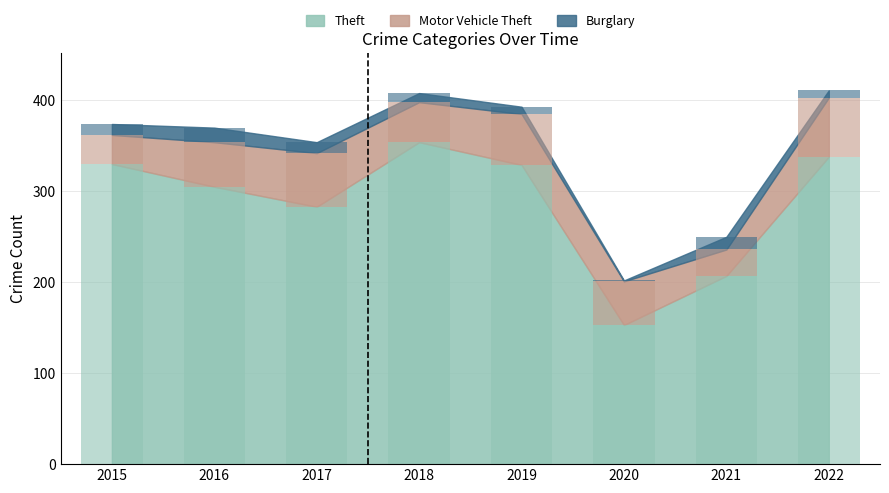

Where is Theft nearest to the value 253?

2017